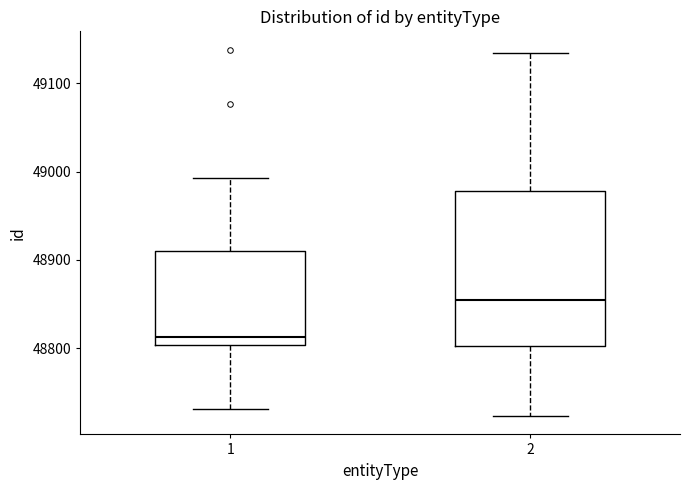

Which box's median line is the highest?

2